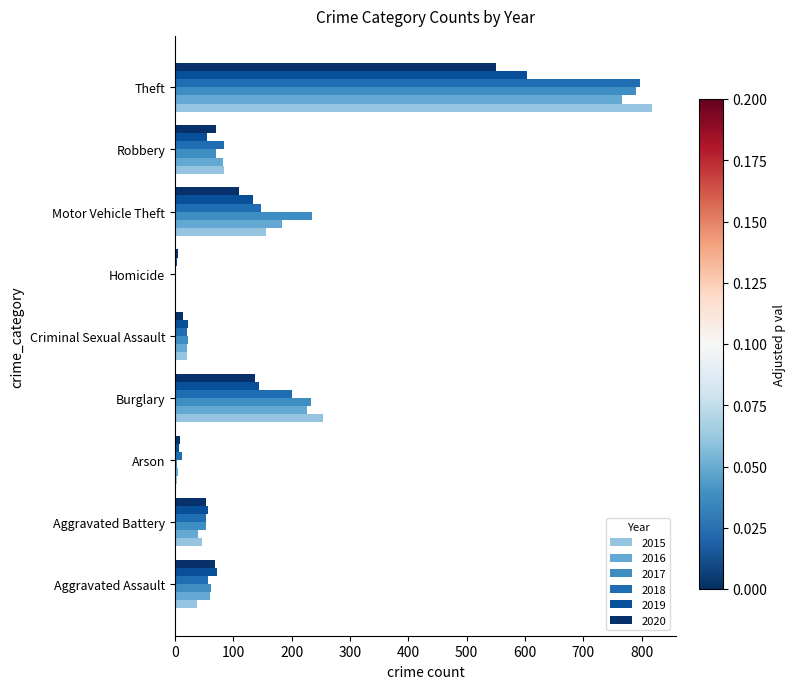

What is the spread (max minus min) of values at Homicide?

5